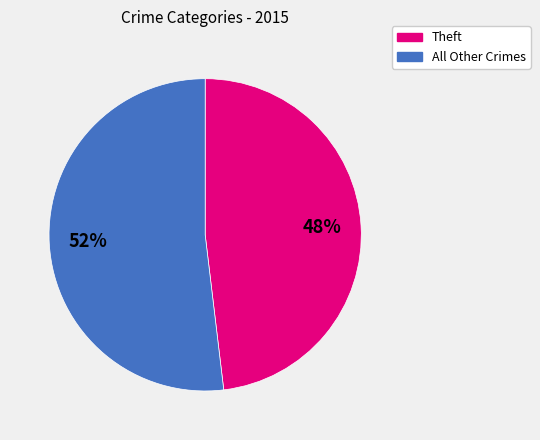

To the nearest percent, what is the difference between the largest and smallest slice percentages?

4%